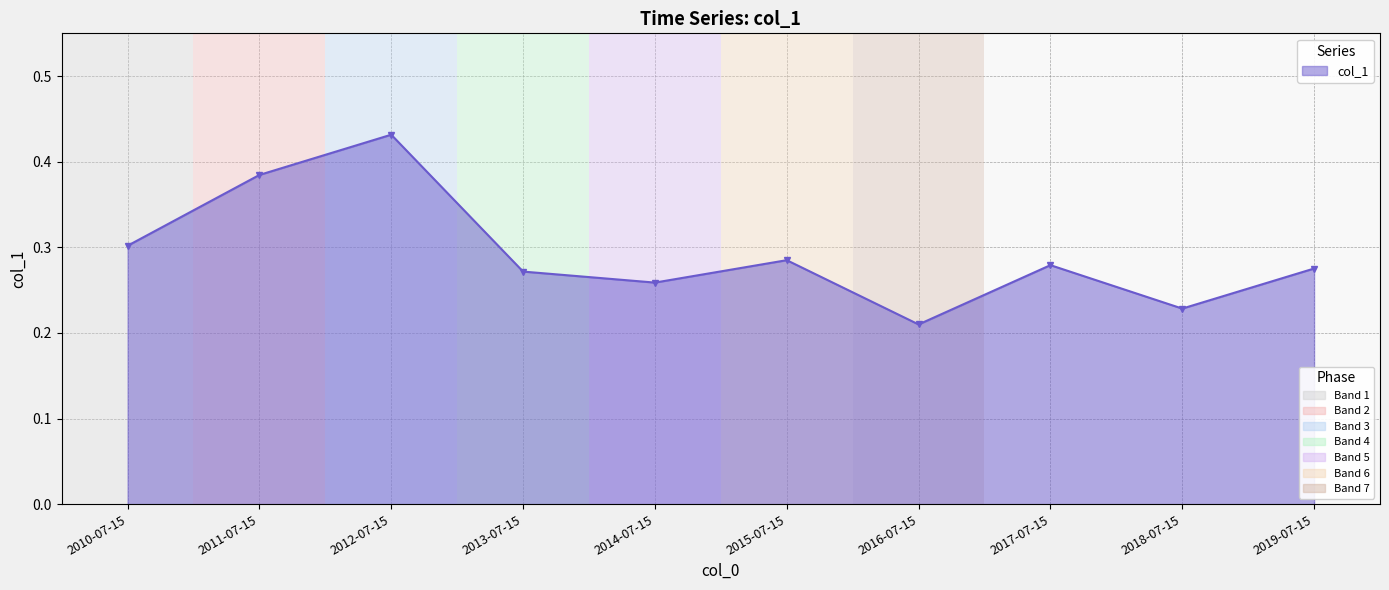

The value at 2015-07-15 is 0.4. True or false?

False